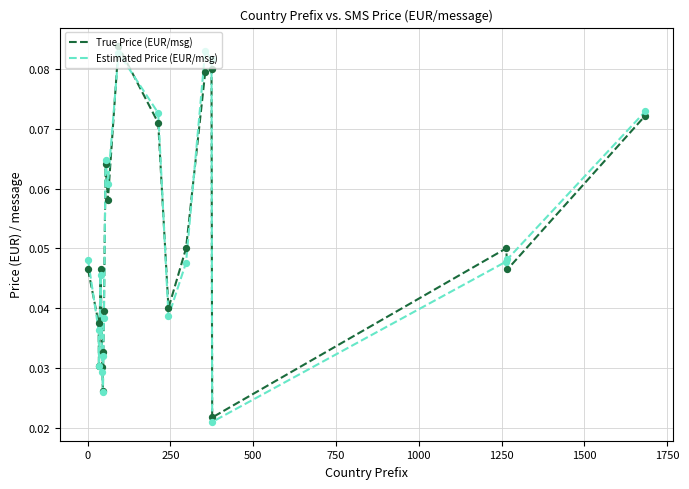

What are all the series names shown in the legend?

True Price (EUR/msg), Estimated Price (EUR/msg)